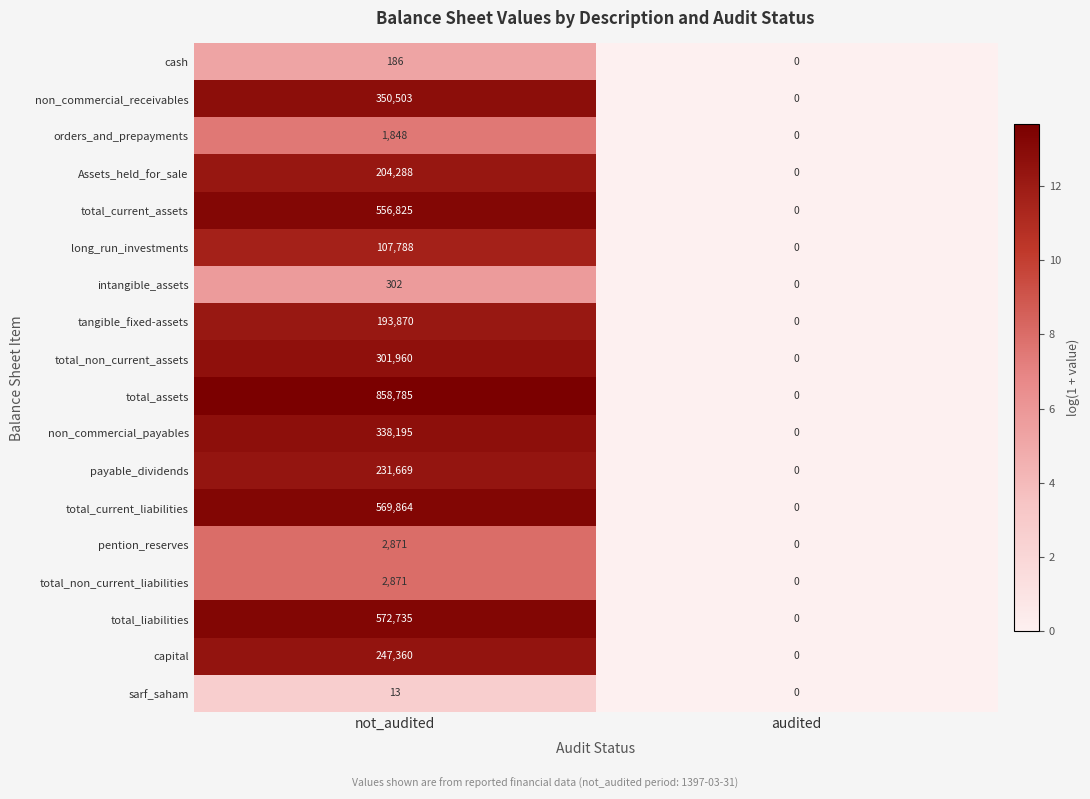

Which series has the widest spread of values?

total_assets